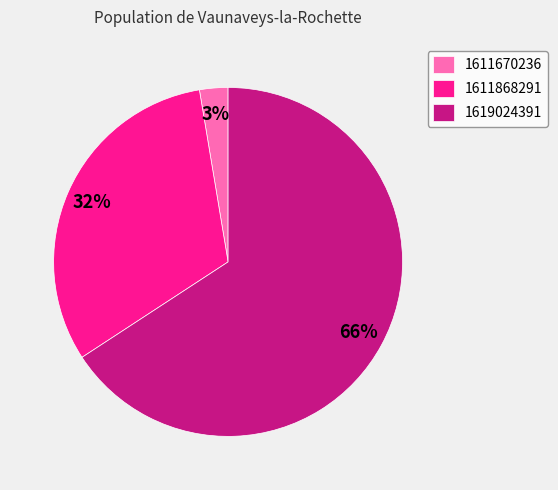

Is there a majority slice in this chart?

Yes